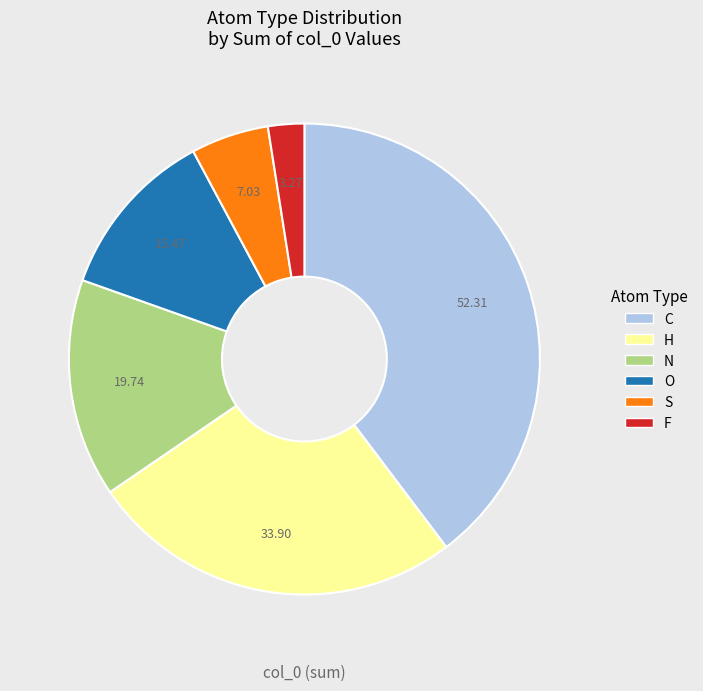

Does any single category account for the majority?

No